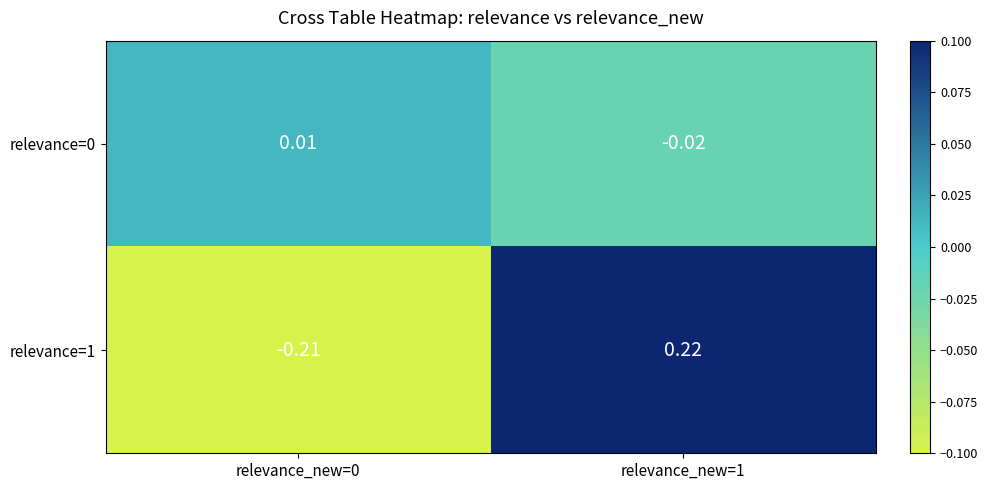

Is the value of relevance=1 at relevance_new=1 greater than the value of relevance=0 at relevance_new=0?

Yes